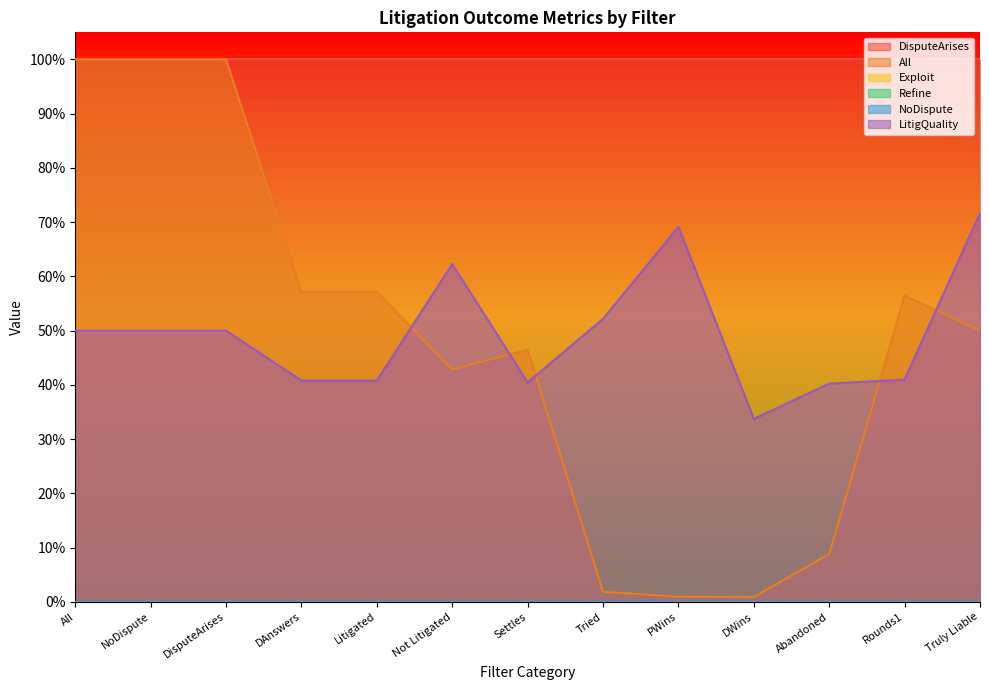

How many data points does each series have?

13